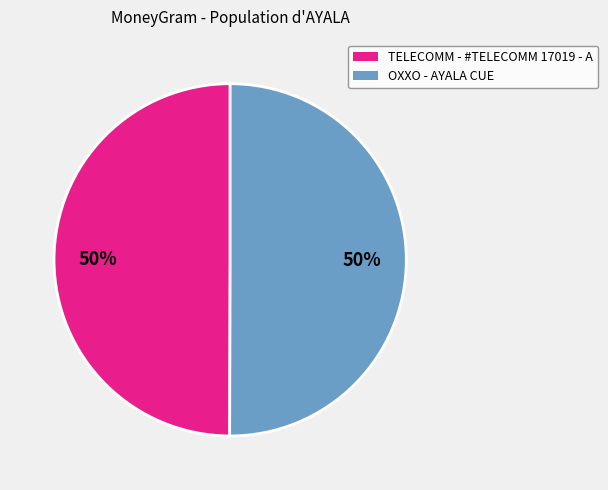

To the nearest percent, what is the average slice percentage?

50%